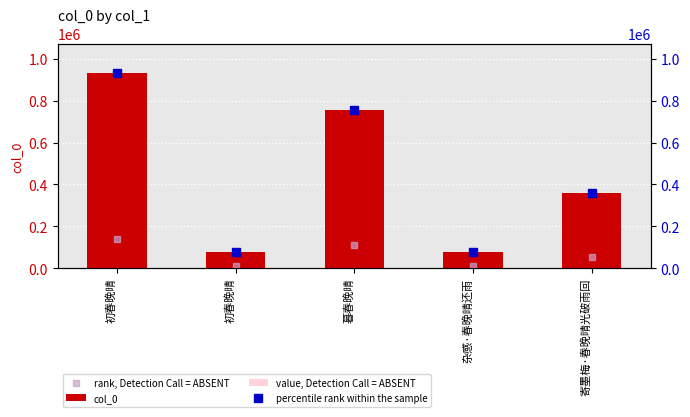

Which series has the widest spread of values?

col_0